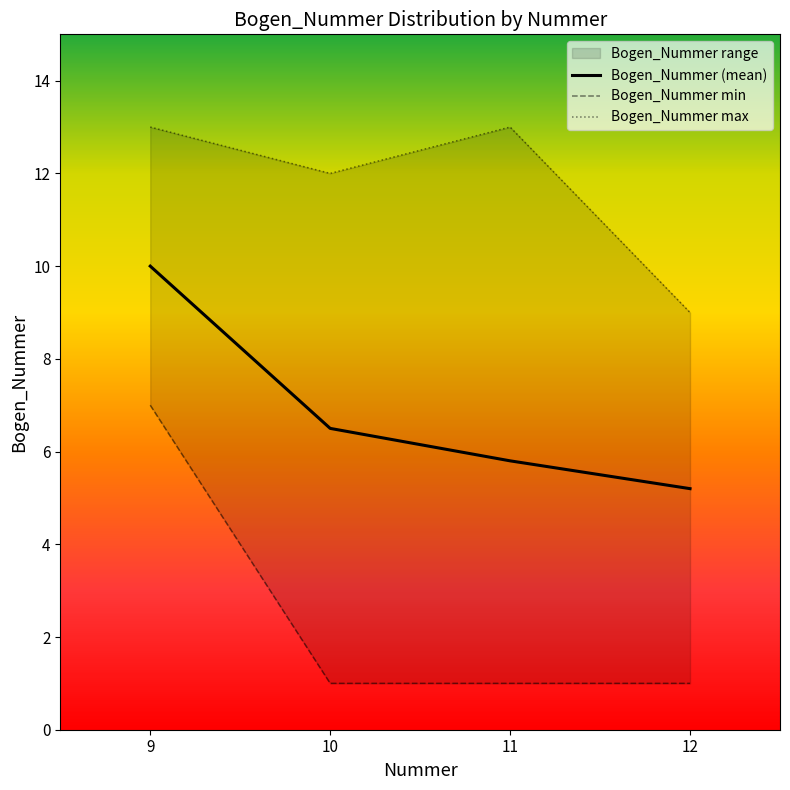

True or false: the data shows 6 at 10.

True